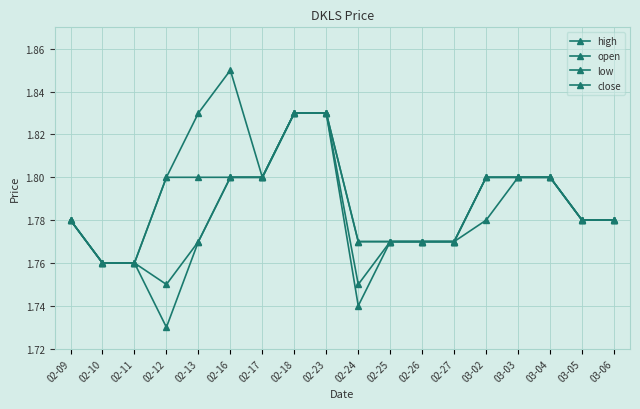

Reading left to right, what are all the values shown in this chart?

high: 02-09=1.8	02-10=1.8	02-11=1.8	02-12=1.8	02-13=1.8	02-16=1.9	02-17=1.8	02-18=1.8	02-23=1.8	02-24=1.8	02-25=1.8	02-26=1.8	02-27=1.8	03-02=1.8	03-03=1.8	03-04=1.8	03-05=1.8	03-06=1.8
open: 02-09=1.8	02-10=1.8	02-11=1.8	02-12=1.8	02-13=1.8	02-16=1.8	02-17=1.8	02-18=1.8	02-23=1.8	02-24=1.8	02-25=1.8	02-26=1.8	02-27=1.8	03-02=1.8	03-03=1.8	03-04=1.8	03-05=1.8	03-06=1.8
low: 02-09=1.8	02-10=1.8	02-11=1.8	02-12=1.7	02-13=1.8	02-16=1.8	02-17=1.8	02-18=1.8	02-23=1.8	02-24=1.7	02-25=1.8	02-26=1.8	02-27=1.8	03-02=1.8	03-03=1.8	03-04=1.8	03-05=1.8	03-06=1.8
close: 02-09=1.8	02-10=1.8	02-11=1.8	02-12=1.8	02-13=1.8	02-16=1.8	02-17=1.8	02-18=1.8	02-23=1.8	02-24=1.8	02-25=1.8	02-26=1.8	02-27=1.8	03-02=1.8	03-03=1.8	03-04=1.8	03-05=1.8	03-06=1.8